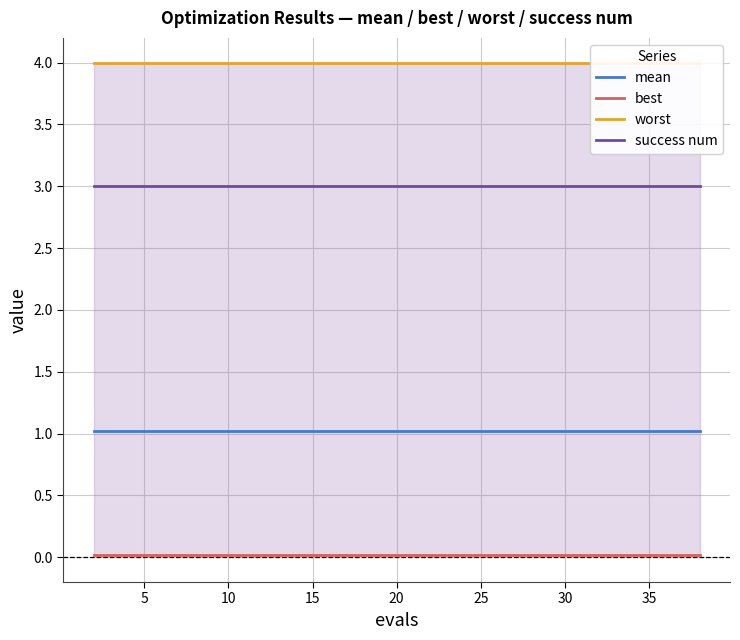

Does the chart display data point markers on the line(s)?

No